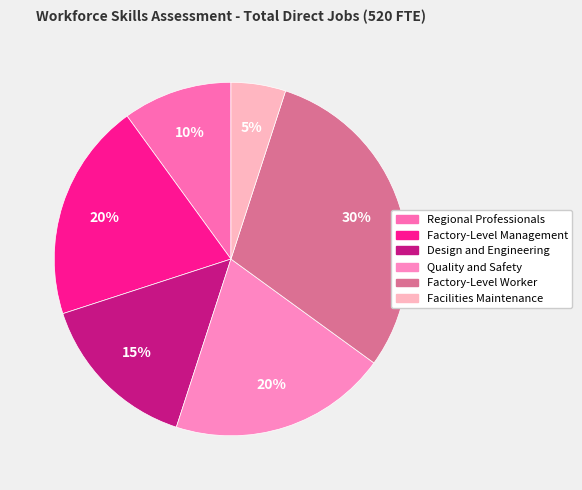

To the nearest percent, what is the combined percentage of Facilities Maintenance and Regional Professionals?

15%